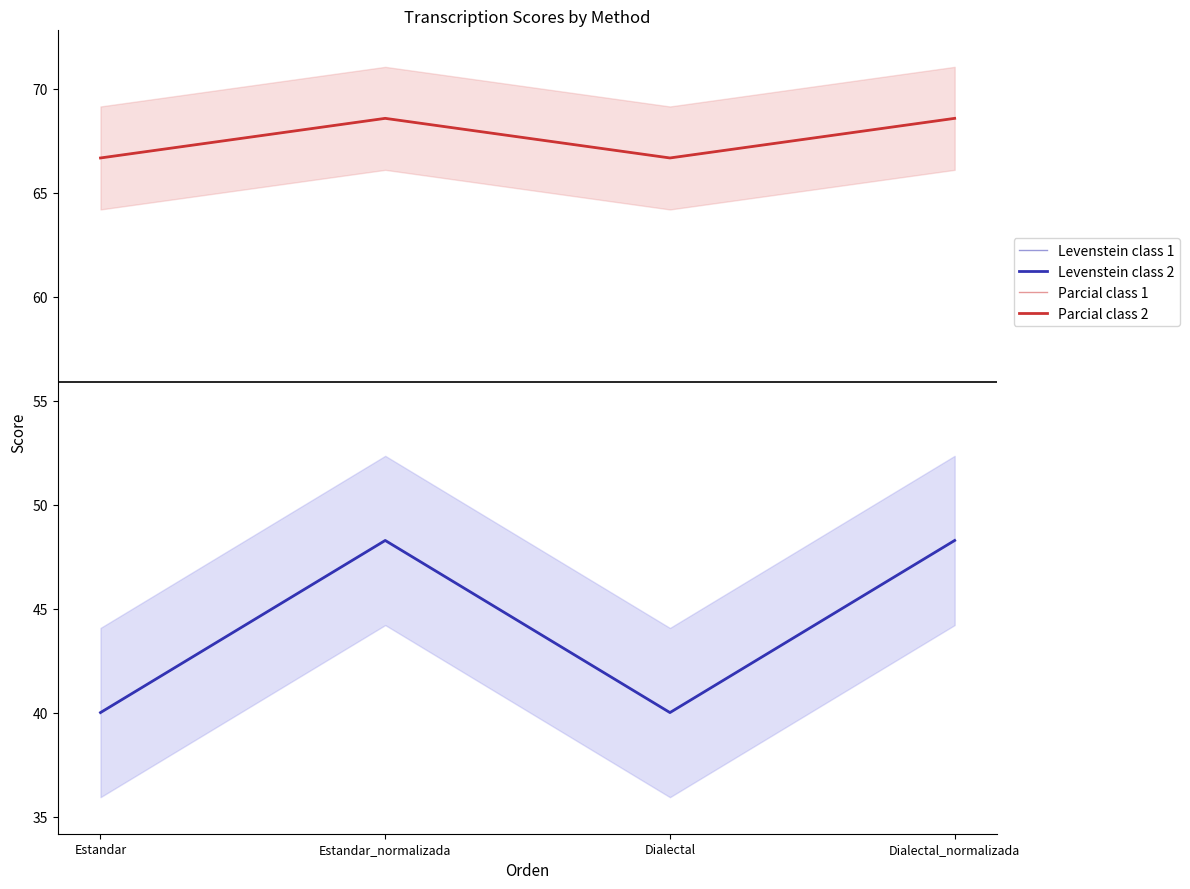

How many interior local peaks does the Parcial class 2 series have?

1